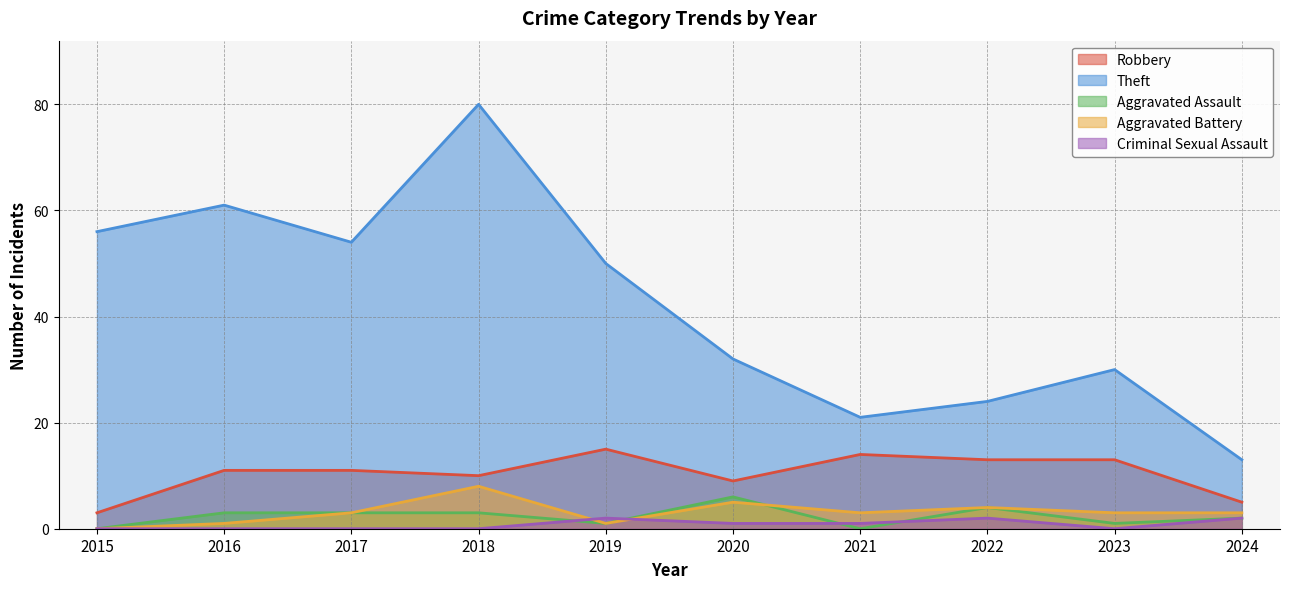

At which label is Robbery closest to 9?

2020